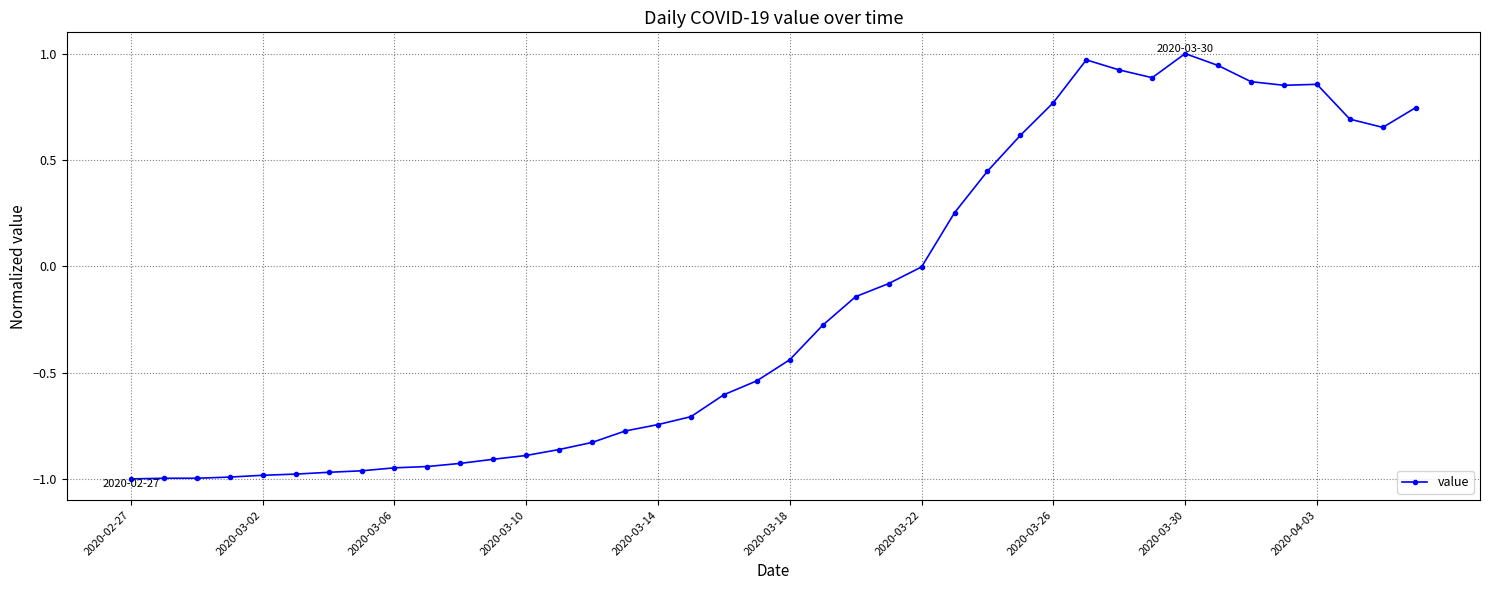

What is the difference between the maximum and minimum values?

2.0